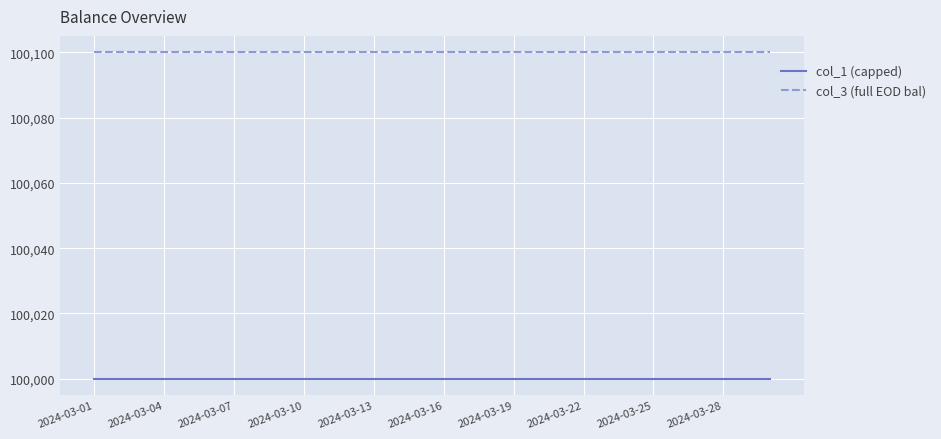

What is the maximum value shown in the chart?

100100